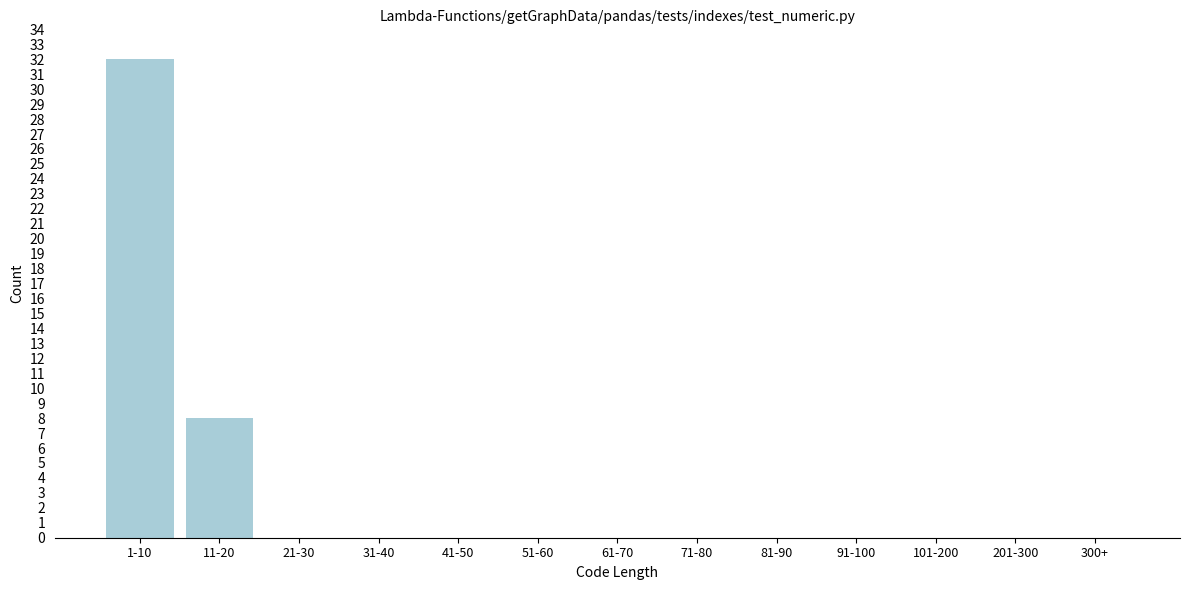

Reading left to right, what are all the values shown in this chart?

1-10=32	11-20=8	21-30=0	31-40=0	41-50=0	51-60=0	61-70=0	71-80=0	81-90=0	91-100=0	101-200=0	201-300=0	300+=0